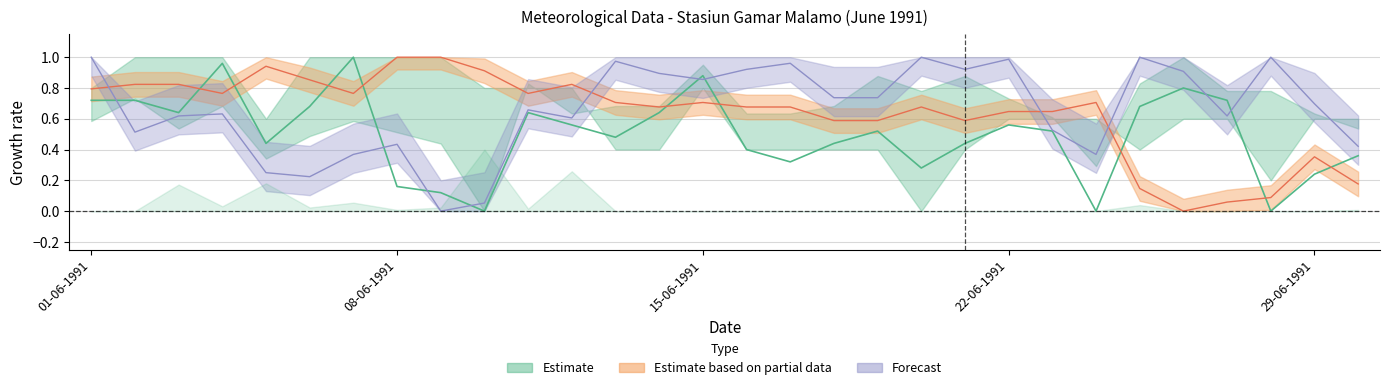

How many lines are shown in the chart?

3